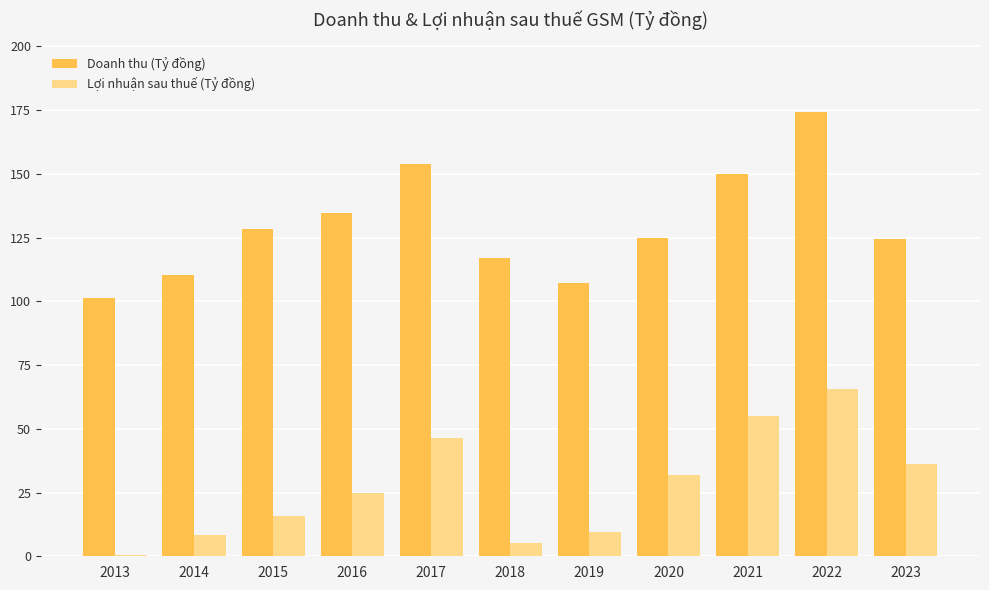

What is the spread (max minus min) of values at 2018?

111.5